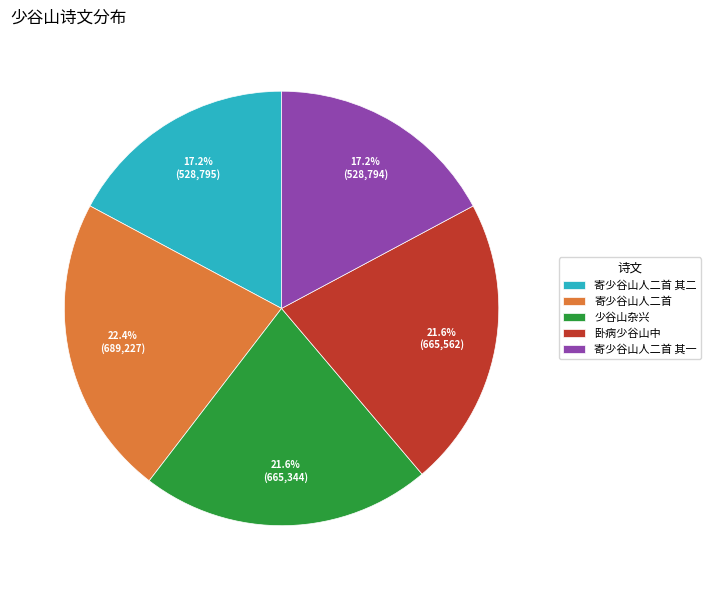

What percentage is the 寄少谷山人二首 slice, to the nearest percent?

22%